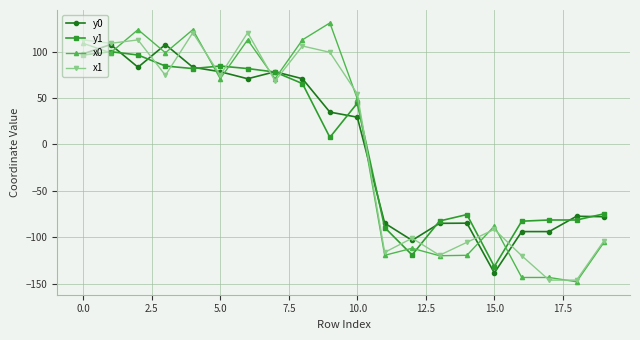

What is the value of the x1 point at the 2nd from the left?

108.9